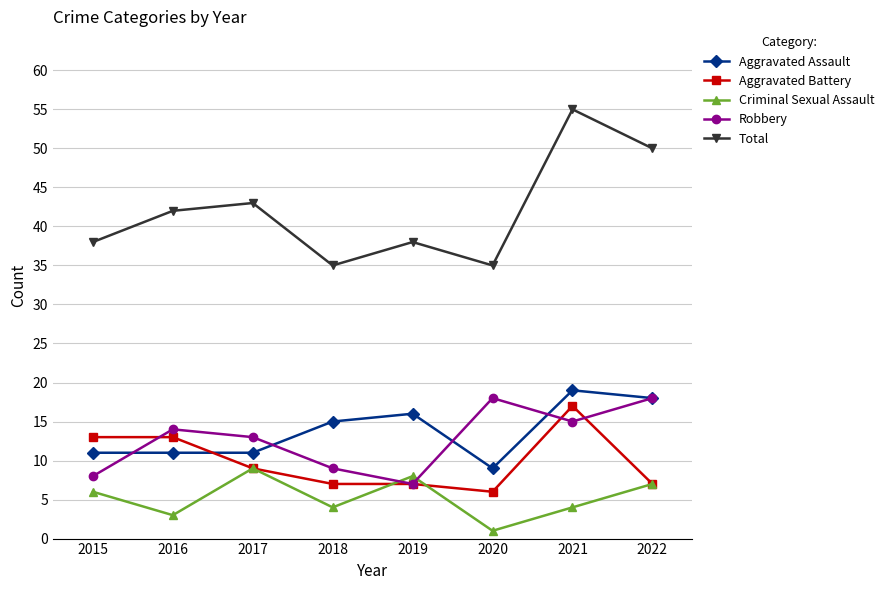

What is the approximate value of Criminal Sexual Assault at 2015?

6